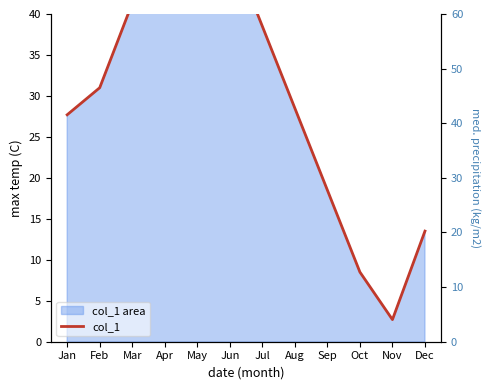

How many interior local valleys (lower than both neighbors) does the data have?

2